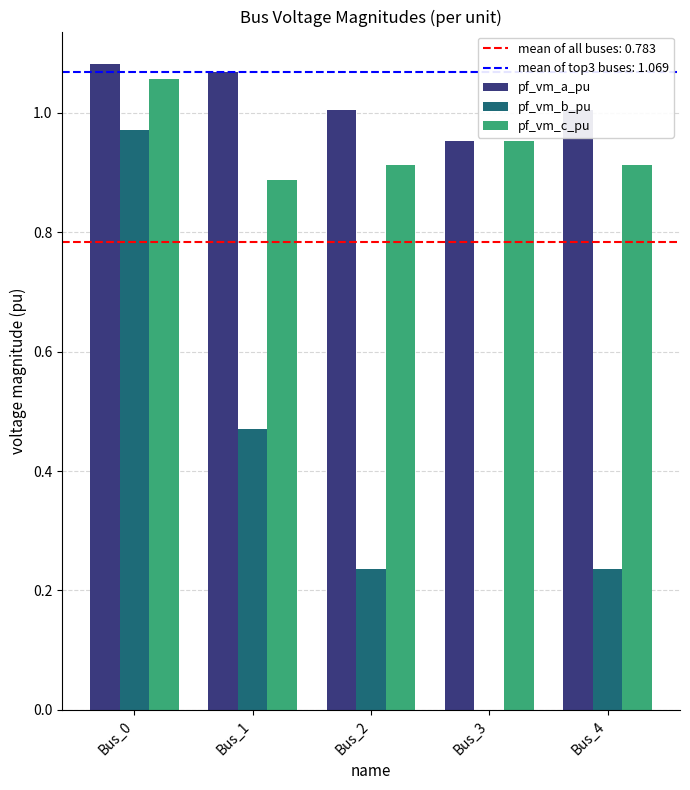

Which series has the largest total across all categories?

pf_vm_a_pu